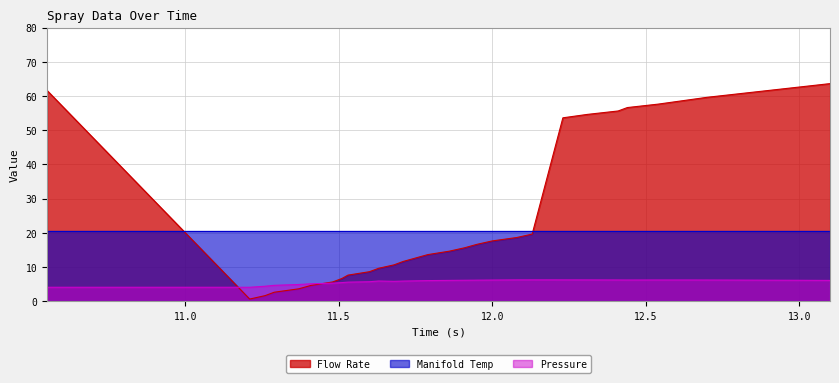

What is the difference between the maximum and second lowest values in the Pressure series?

2.2